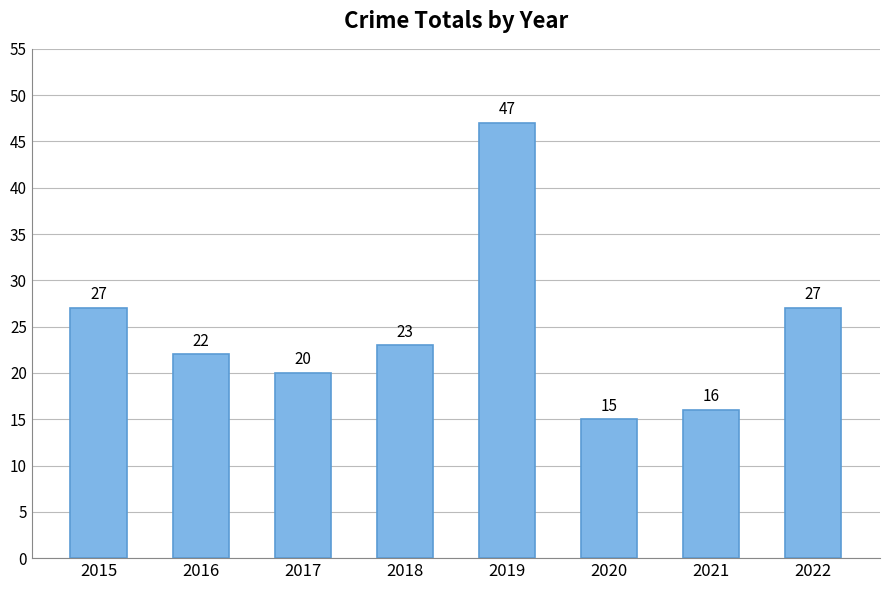

The chart shows a value of 17 at 2019. True or false?

False